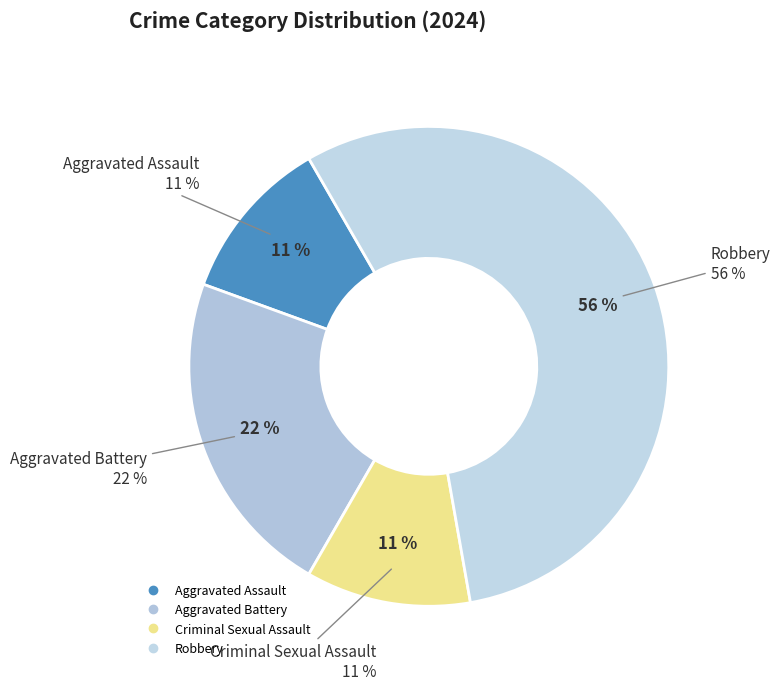

The Robbery slice represents 56% of the pie. True or false?

True